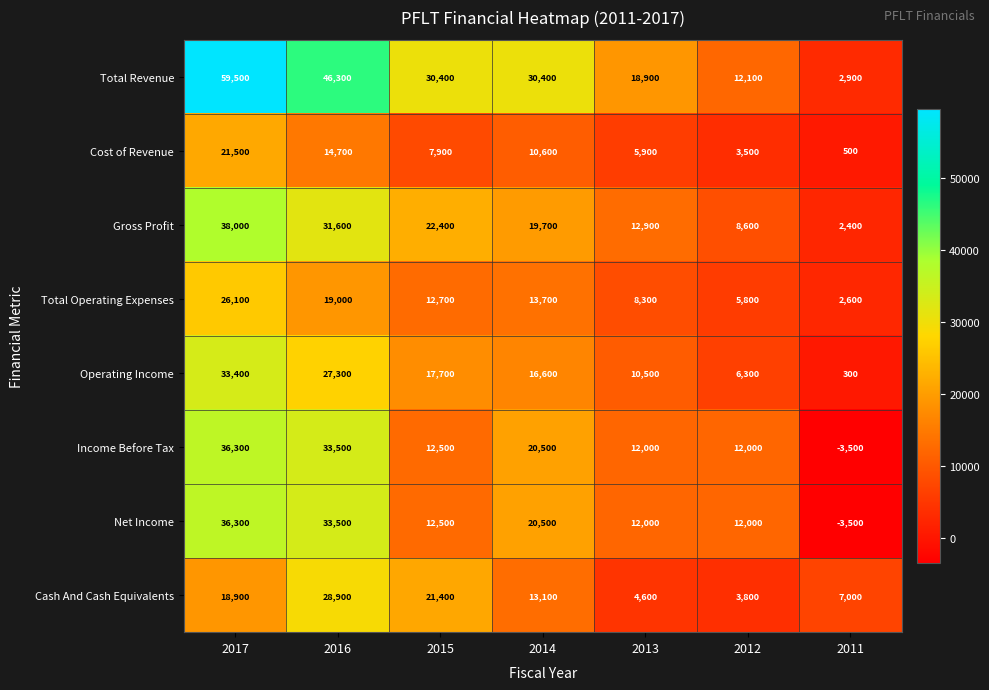

Rank the categories by Operating Income value from lowest to highest.

2011, 2012, 2013, 2014, 2015, 2016, 2017